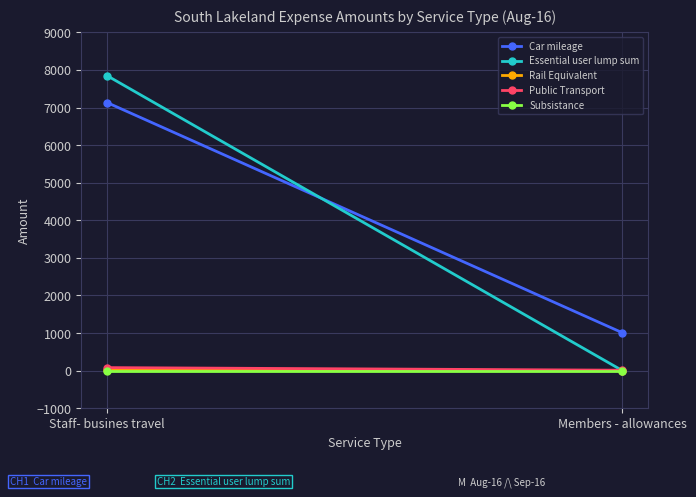

What is the label of the 2nd point from the left?

Members - allowances